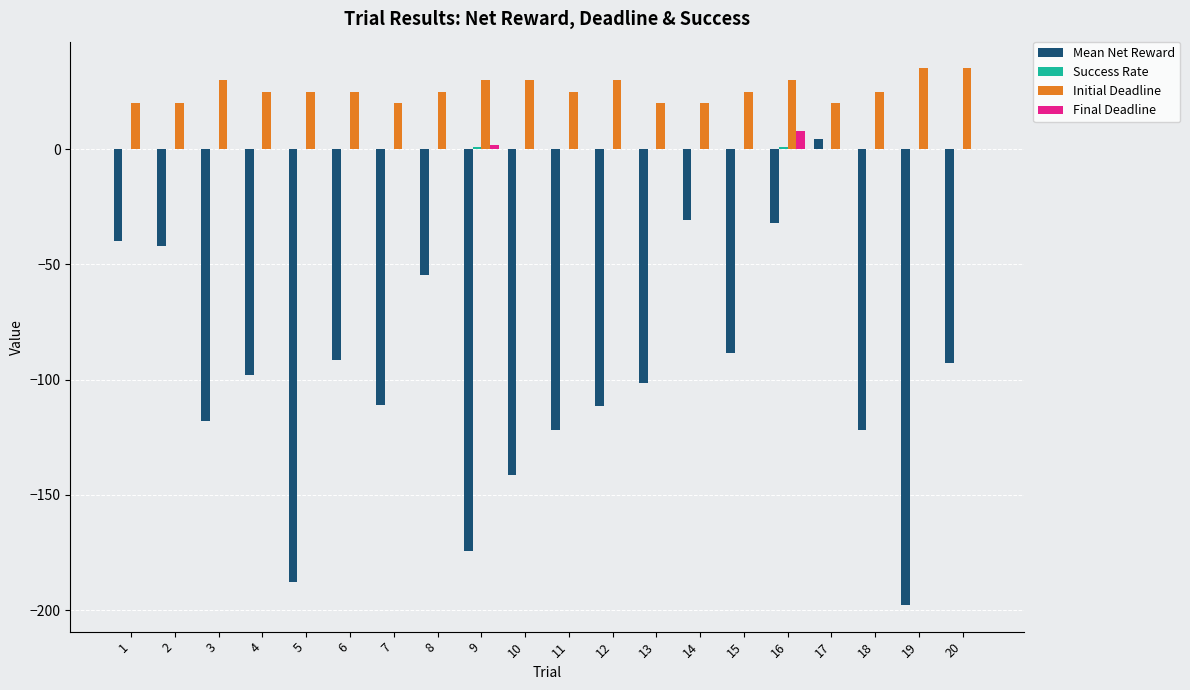

True or false: Mean Net Reward has a value of -54.8 at 8.

True